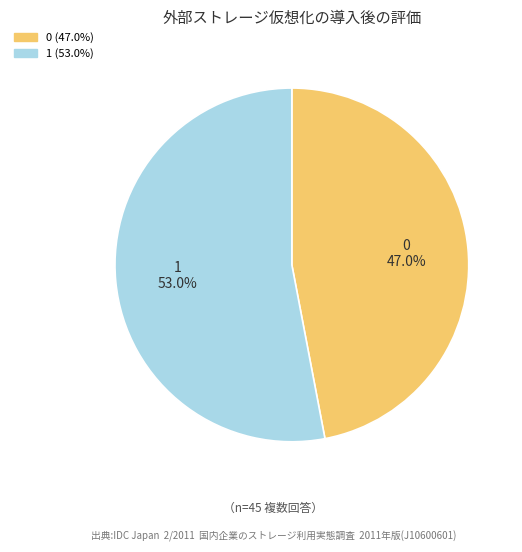

Is there a majority slice in this chart?

Yes